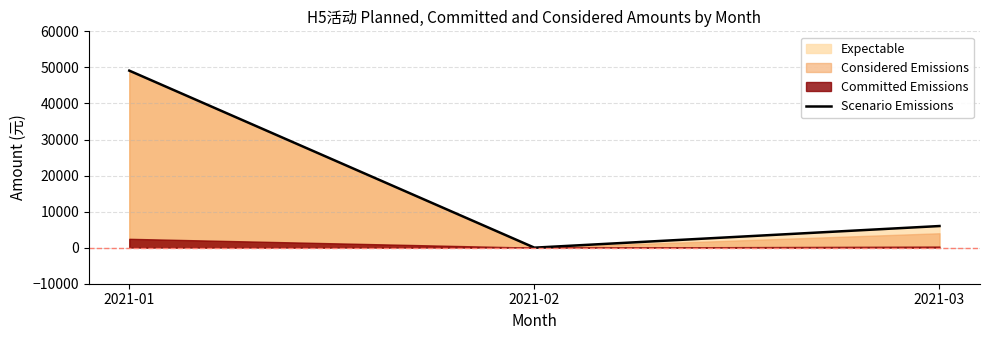

What is the highest value of the Scenario Emissions series?

49100